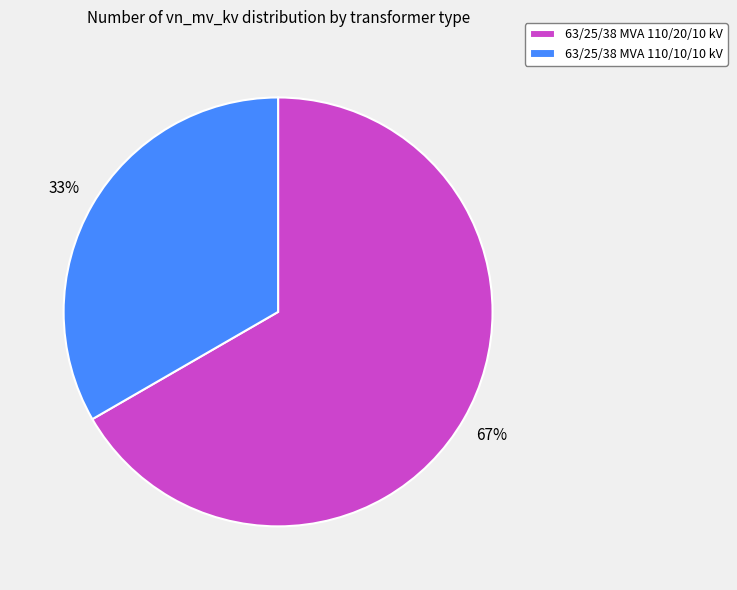

To the nearest percent, what is the average slice percentage?

50%